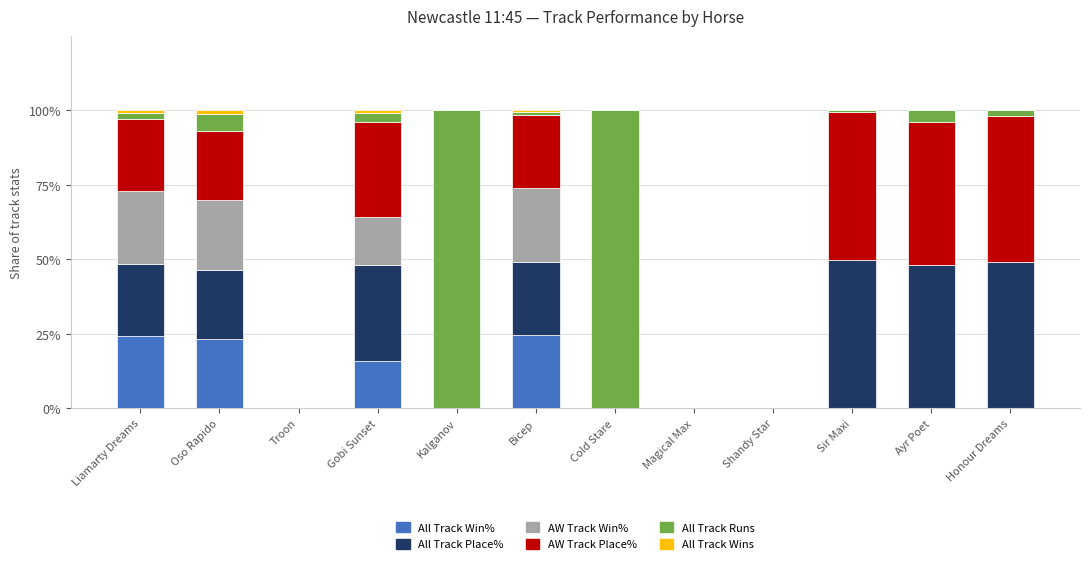

True or false: All Track Win% has a value of 38.0 at Bicep.

False